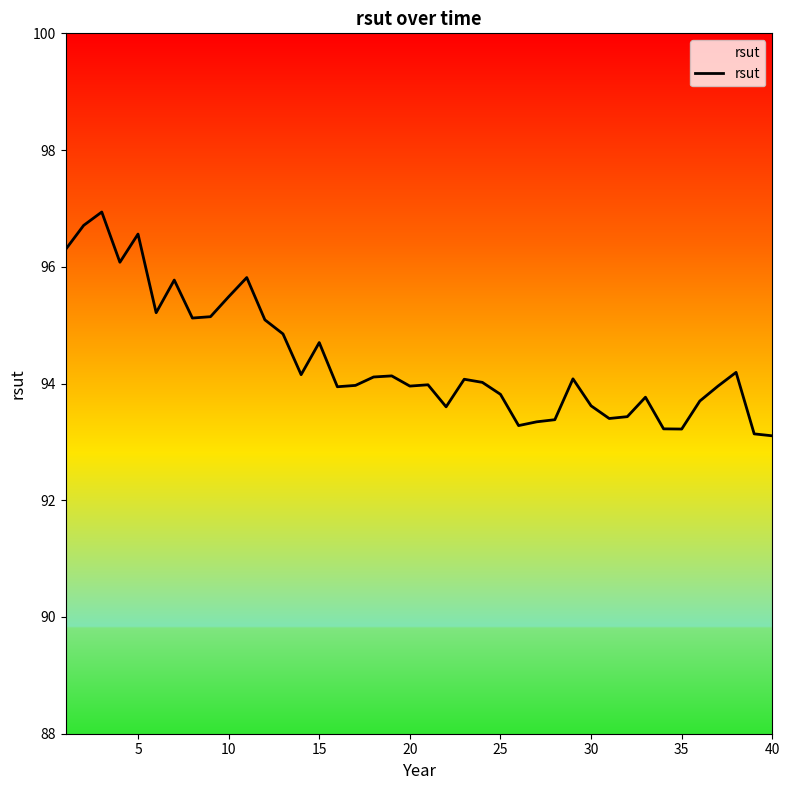

How many distinct data groups are displayed?

1